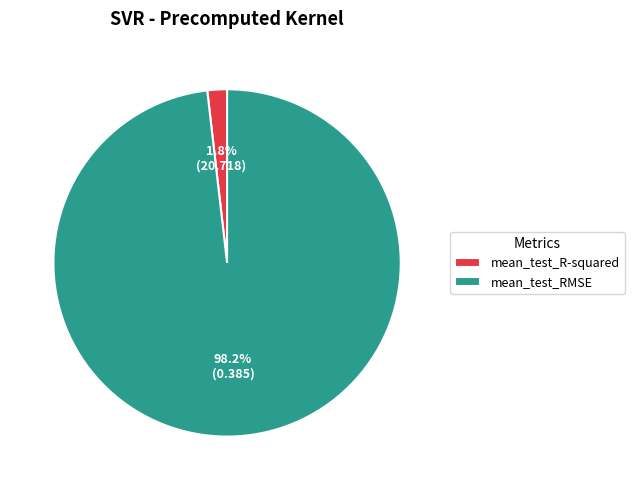

What is the smallest slice in the pie chart?

mean_test_R-squared